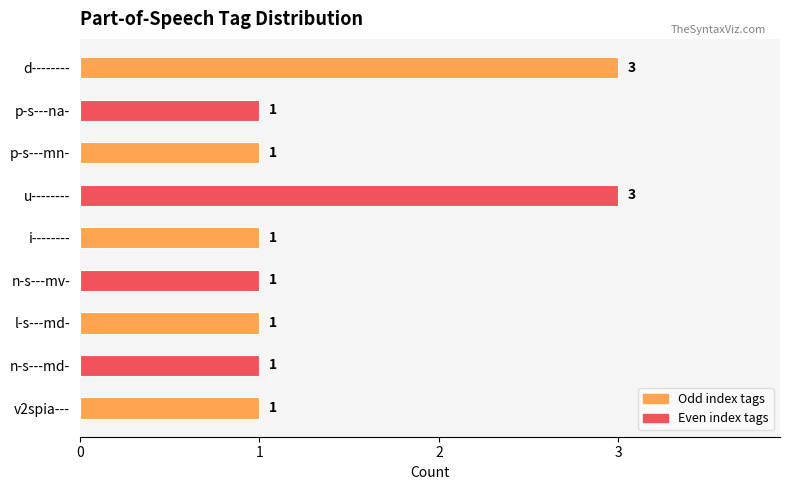

How many values are between 1 and 2?

7